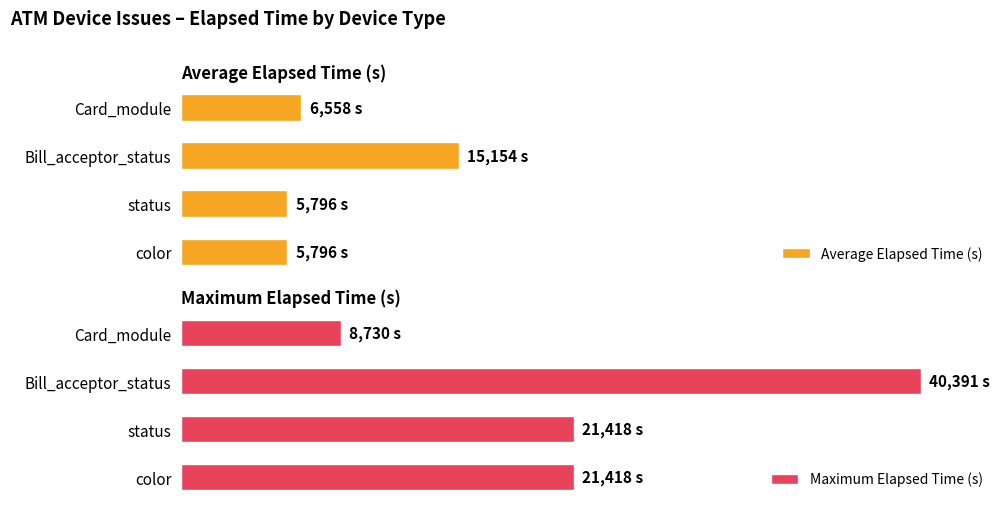

How many bars are there in each group?

2